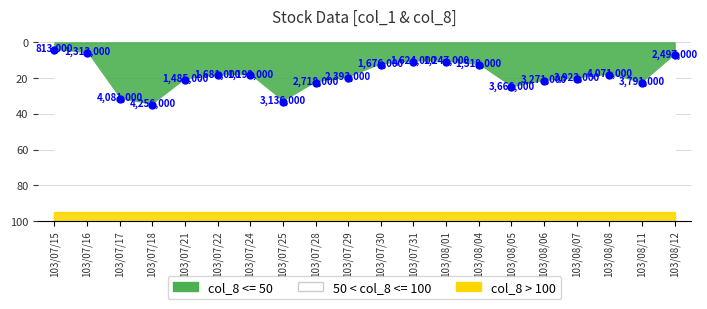

True or false: the data shows 7.2 at 103/08/12.

True